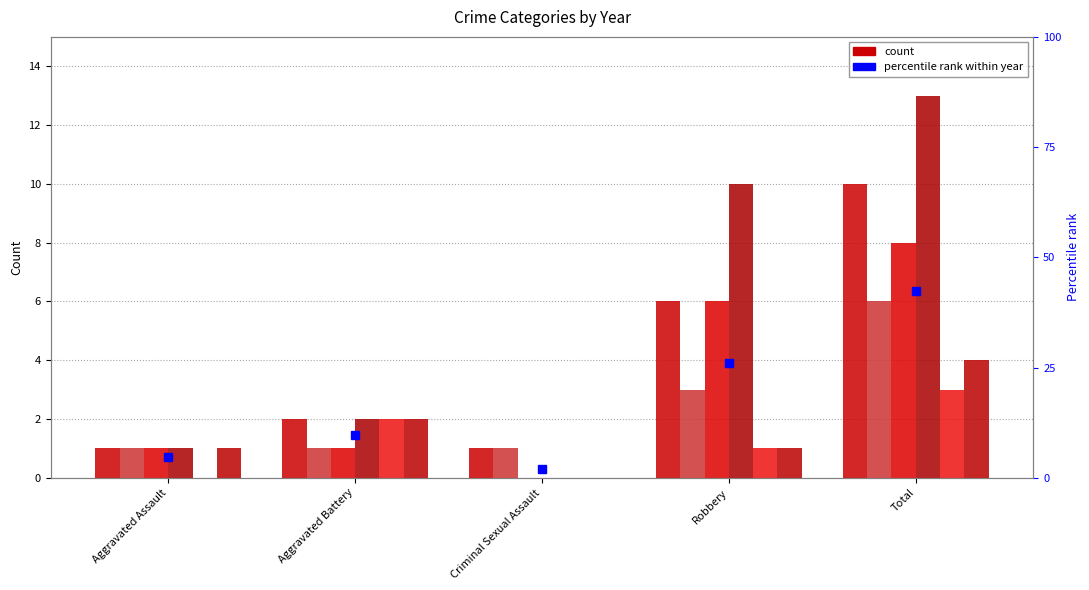

What is the average value of the 2016 series?

1